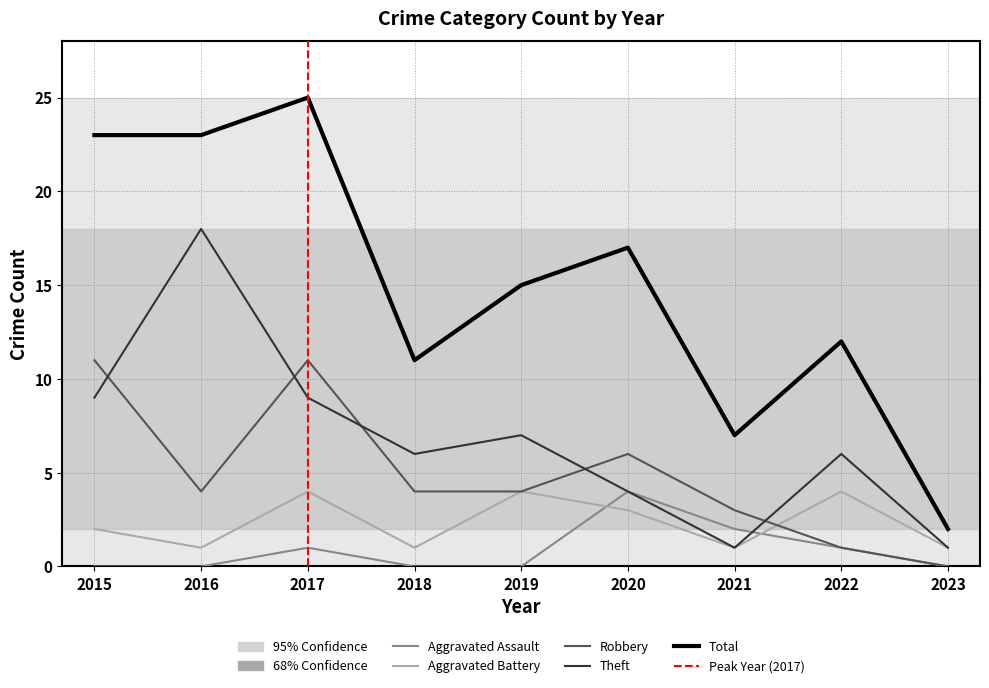

Between 2020 and 2019, which is larger?

2020